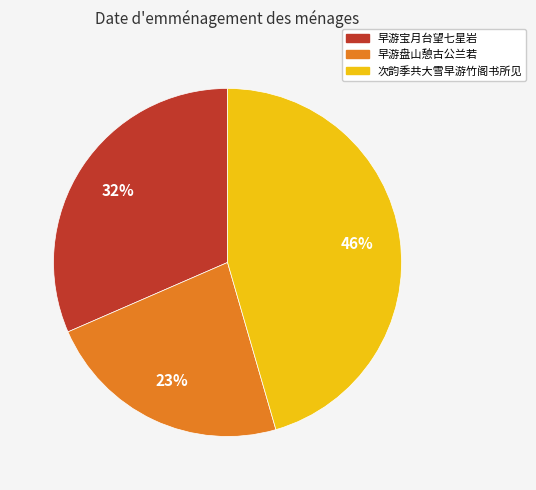

What is the largest slice in the pie chart?

次韵季共大雪早游竹阁书所见